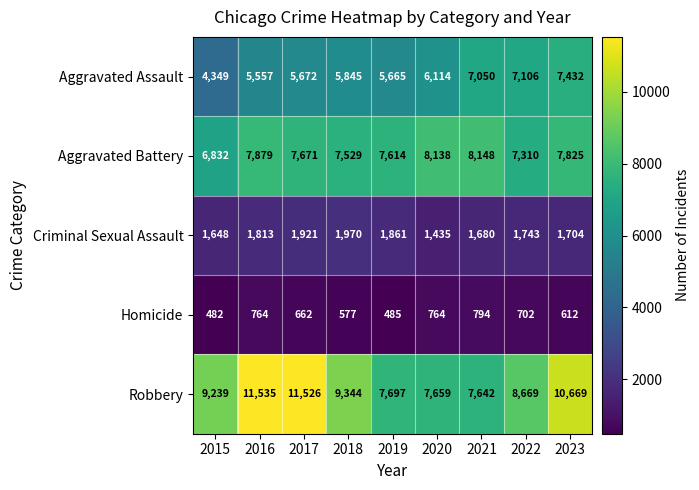

Is it true that Criminal Sexual Assault equals 1165 at 2016?

False